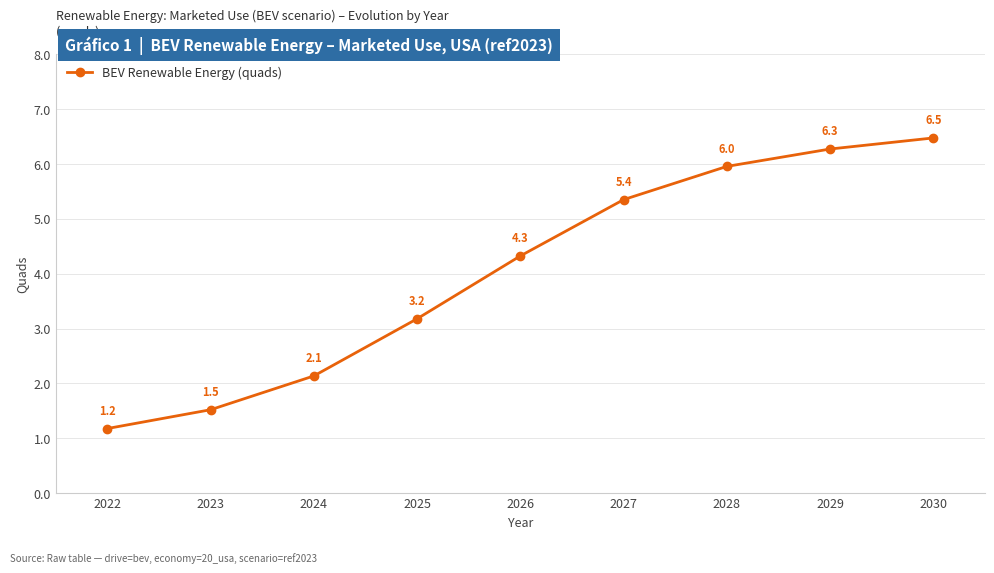

List the labels in order of value, smallest first.

2022, 2023, 2024, 2025, 2026, 2027, 2028, 2029, 2030